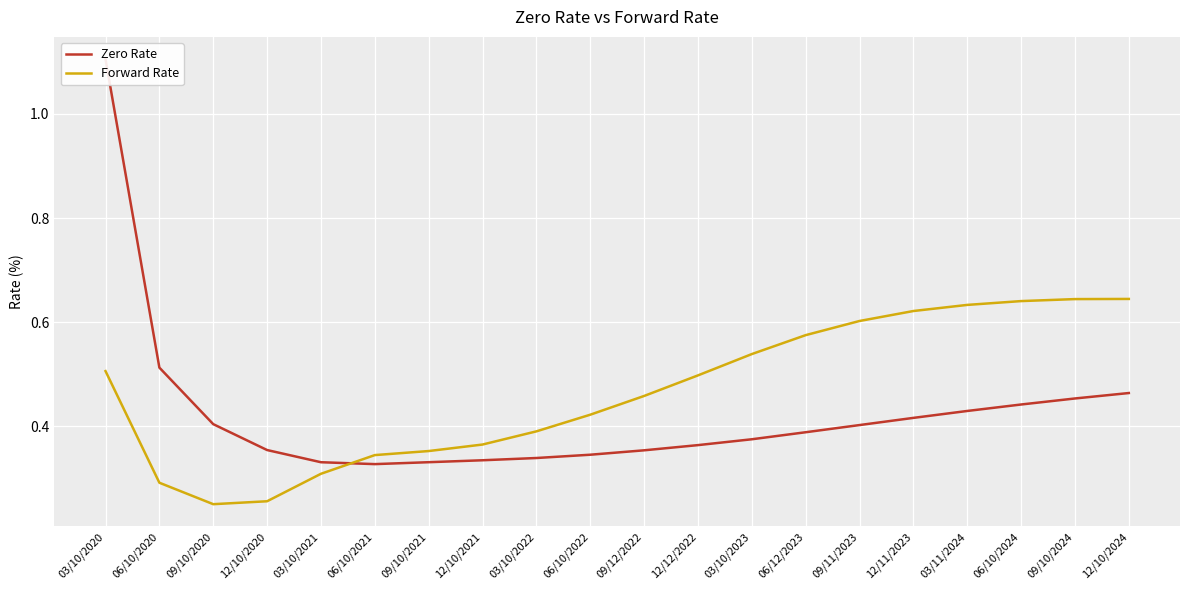

Reading right to left, extract all data points from this chart.

Zero Rate: 12/10/2024=0.5	09/10/2024=0.5	06/10/2024=0.4	03/11/2024=0.4	12/11/2023=0.4	09/11/2023=0.4	06/12/2023=0.4	03/10/2023=0.4	12/12/2022=0.4	09/12/2022=0.4	06/10/2022=0.3	03/10/2022=0.3	12/10/2021=0.3	09/10/2021=0.3	06/10/2021=0.3	03/10/2021=0.3	12/10/2020=0.4	09/10/2020=0.4	06/10/2020=0.5	03/10/2020=1.1
Forward Rate: 12/10/2024=0.6	09/10/2024=0.6	06/10/2024=0.6	03/11/2024=0.6	12/11/2023=0.6	09/11/2023=0.6	06/12/2023=0.6	03/10/2023=0.5	12/12/2022=0.5	09/12/2022=0.5	06/10/2022=0.4	03/10/2022=0.4	12/10/2021=0.4	09/10/2021=0.4	06/10/2021=0.3	03/10/2021=0.3	12/10/2020=0.3	09/10/2020=0.3	06/10/2020=0.3	03/10/2020=0.5